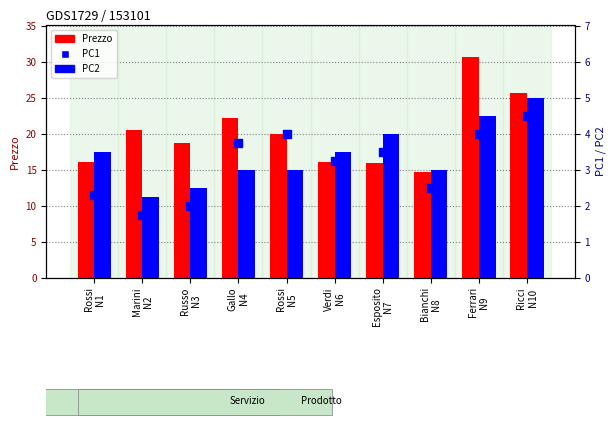

Which series has the largest total across all categories?

Prezzo